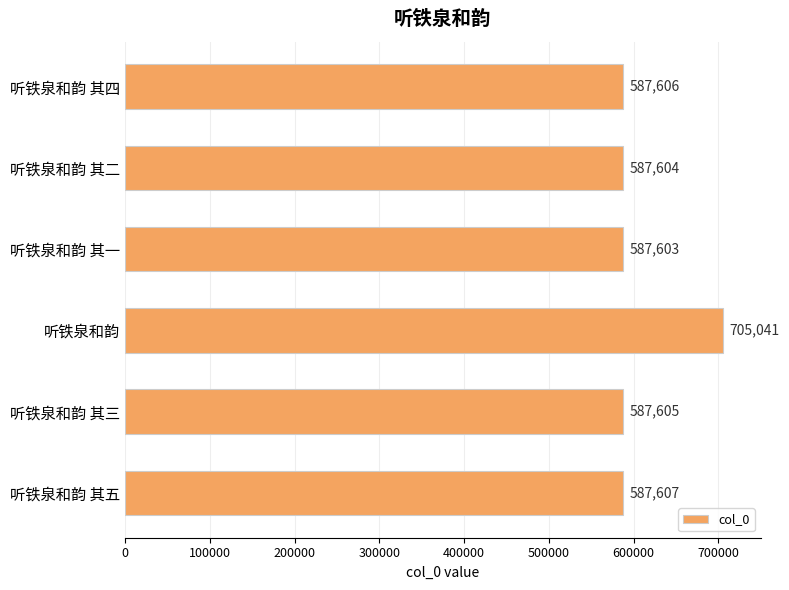

Which label corresponds to the largest value in the chart?

听铁泉和韵